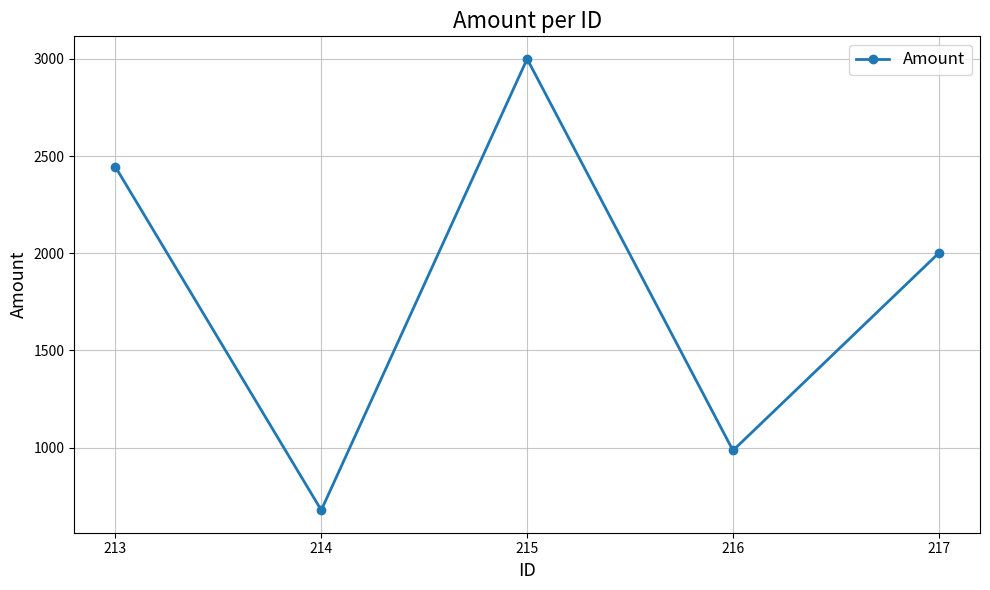

Count the number of data series in this chart.

1